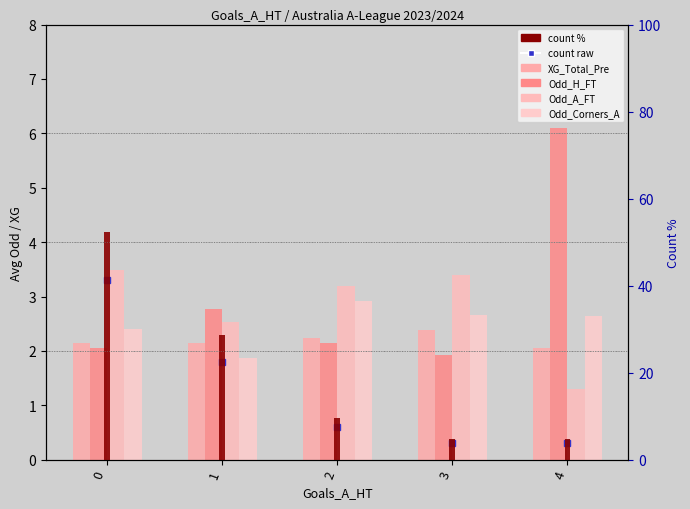

What is the sum of all Odd_Corners_A values?

12.5